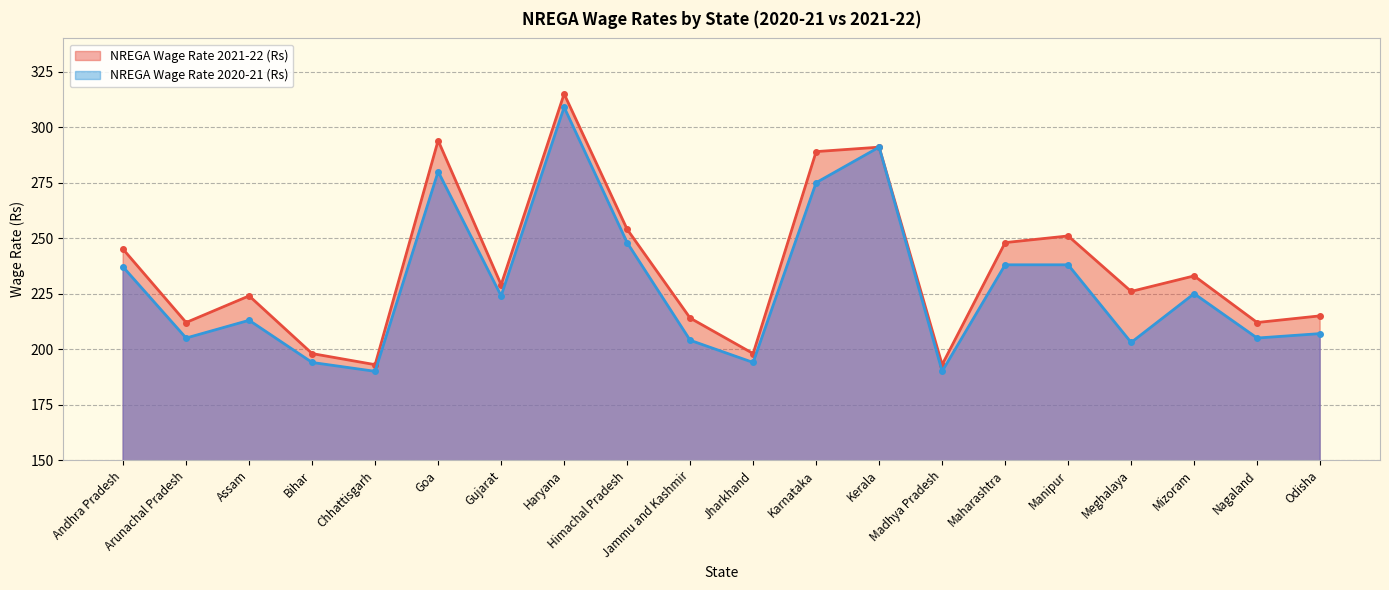

What is the difference between the maximum and minimum values in the NREGA Wage Rate 2020-21 (Rs) series?

119